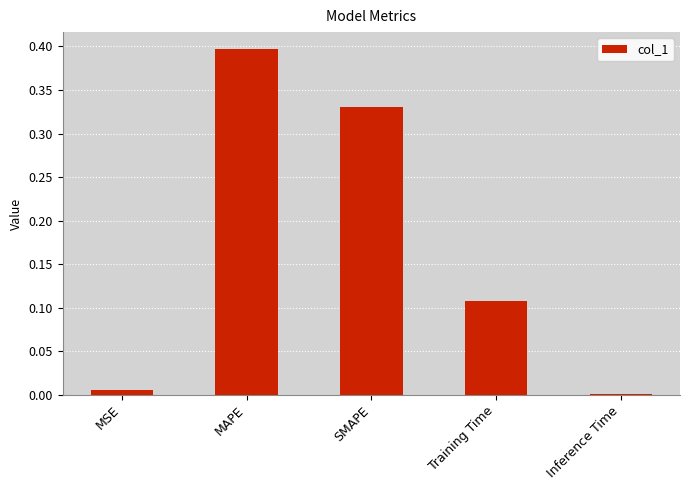

The chart shows a value of 0.2 at SMAPE. True or false?

False